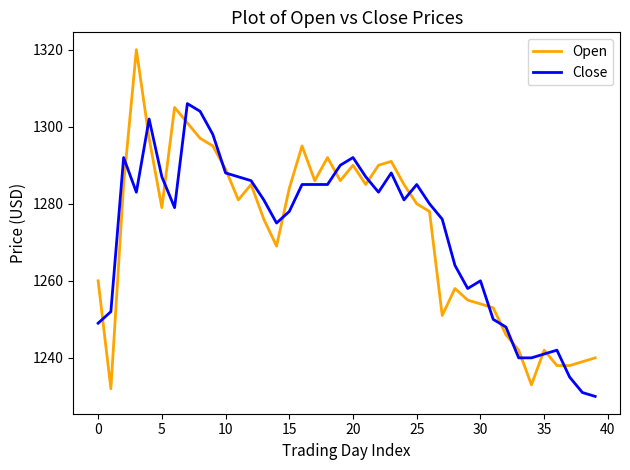

What is the sum of all Open values?

50902